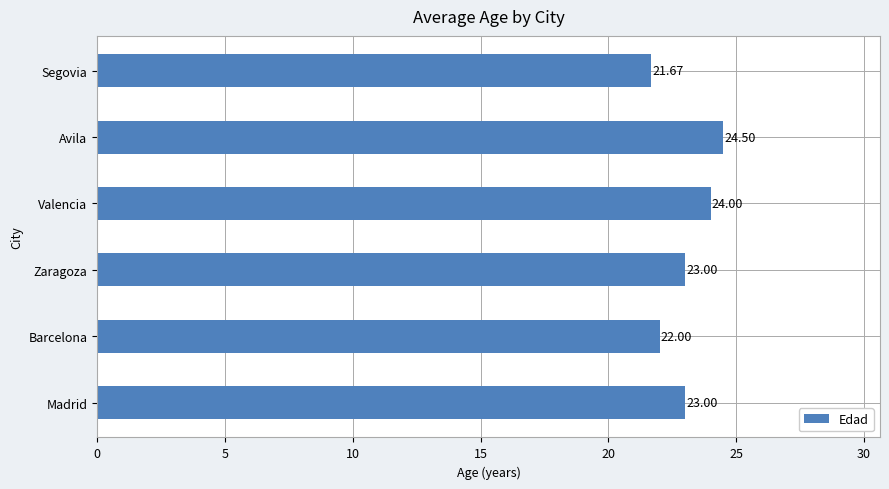

Count the number of categories in the chart.

6